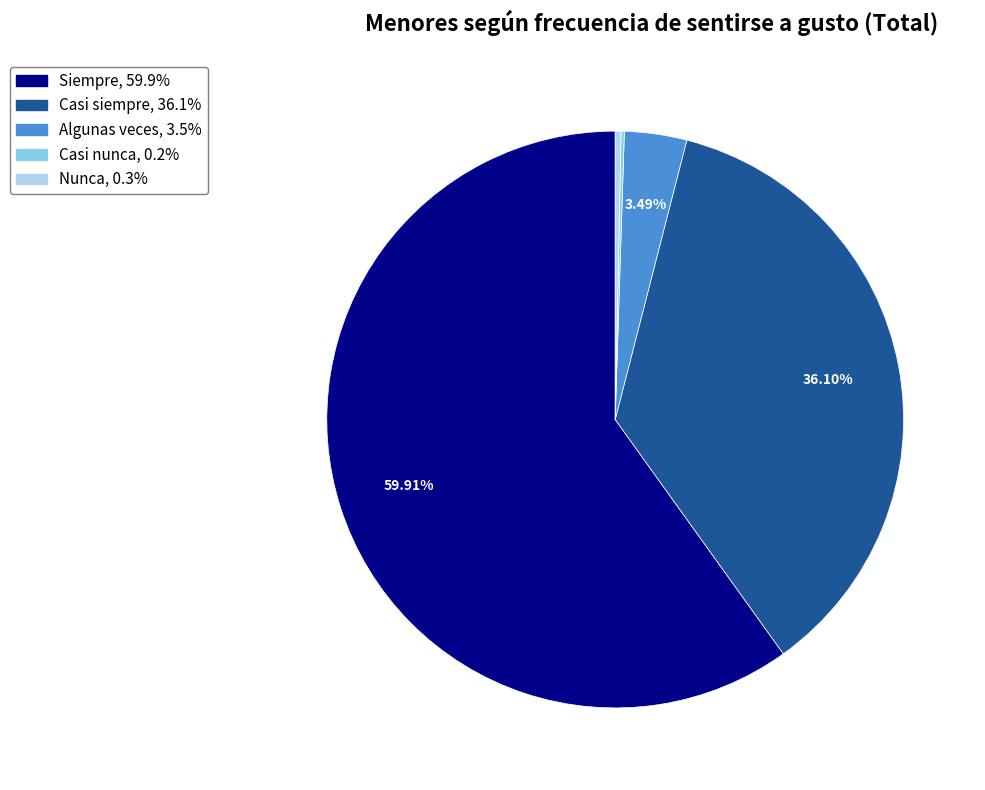

What percentage is the Siempre slice, to the nearest percent?

60%